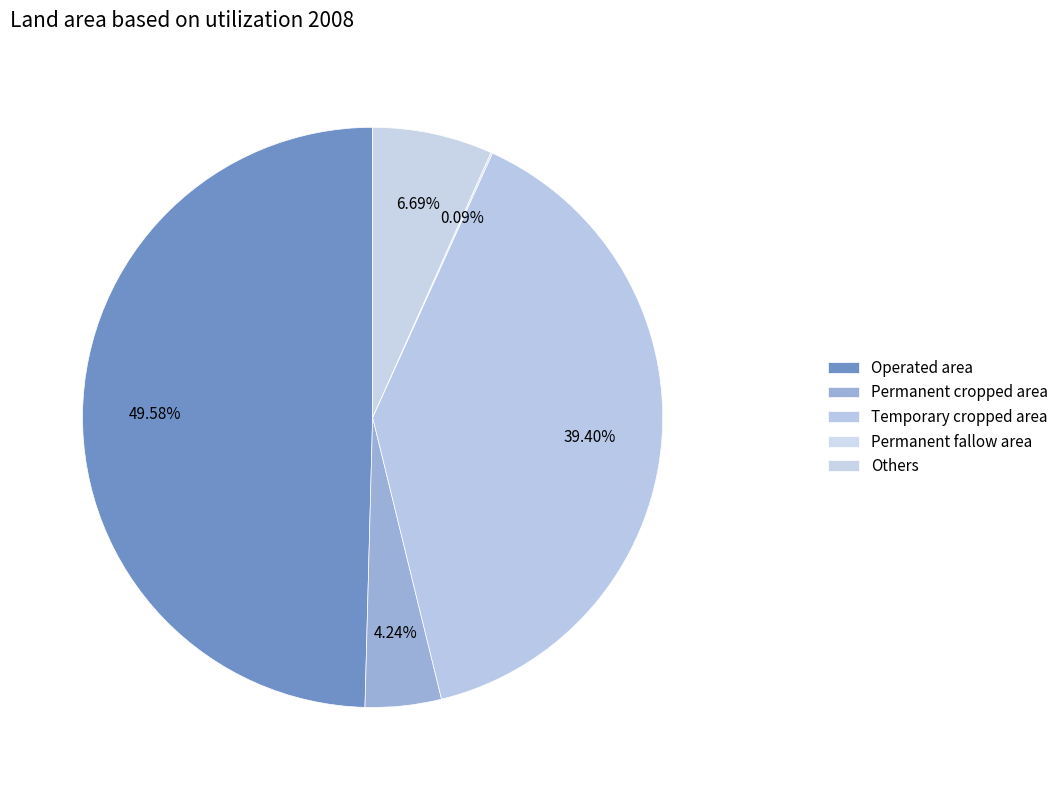

Which has a higher value, Permanent cropped area or Temporary cropped area?

Temporary cropped area